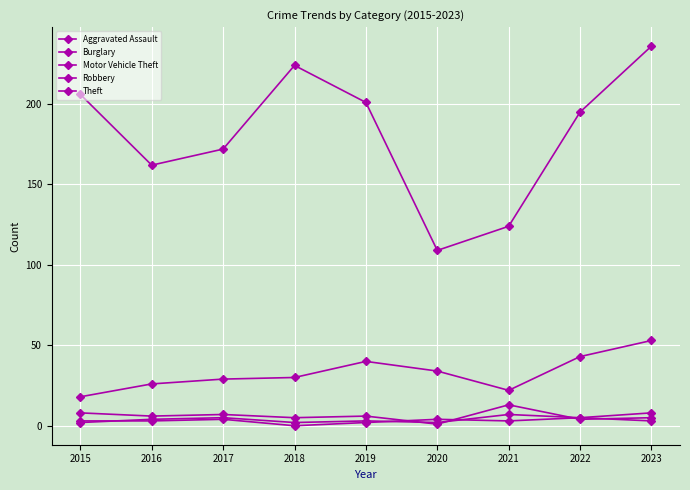

Does the chart have visible grid lines?

Yes